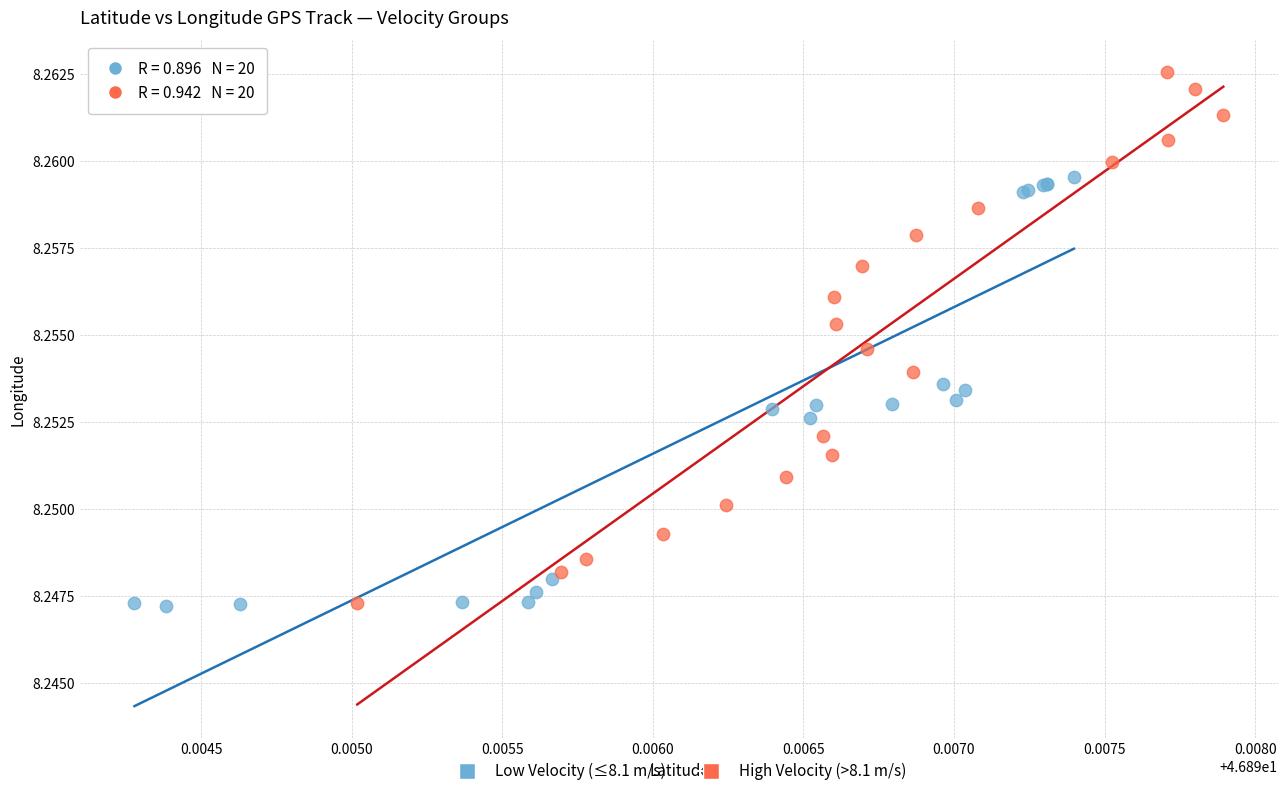

Which series has the widest spread of Y values?

High Velocity (>8.1 m/s)